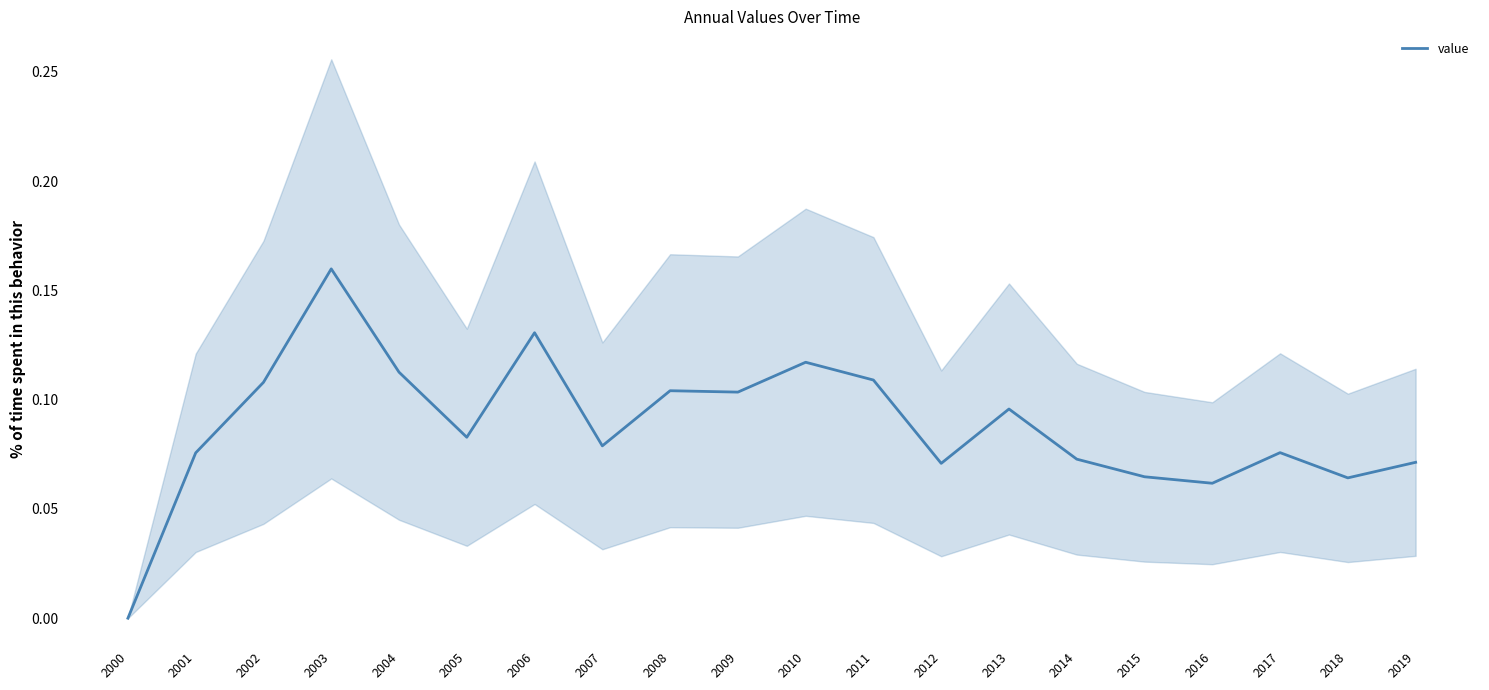

Where is the first local minimum?

2005